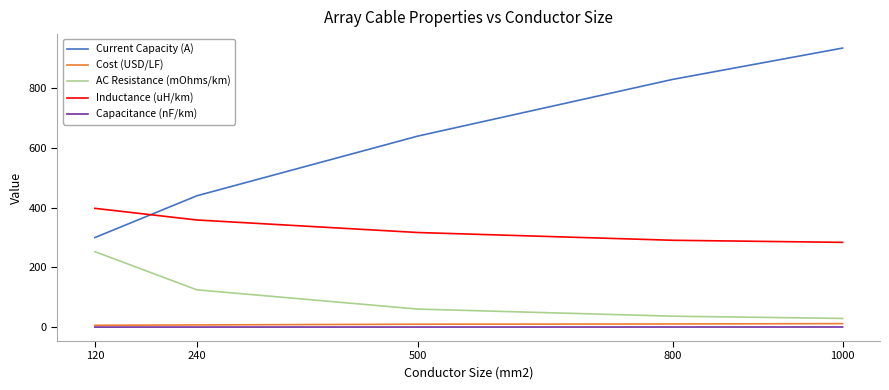

The Current Capacity (A) series shows 830.0 at 800. True or false?

True